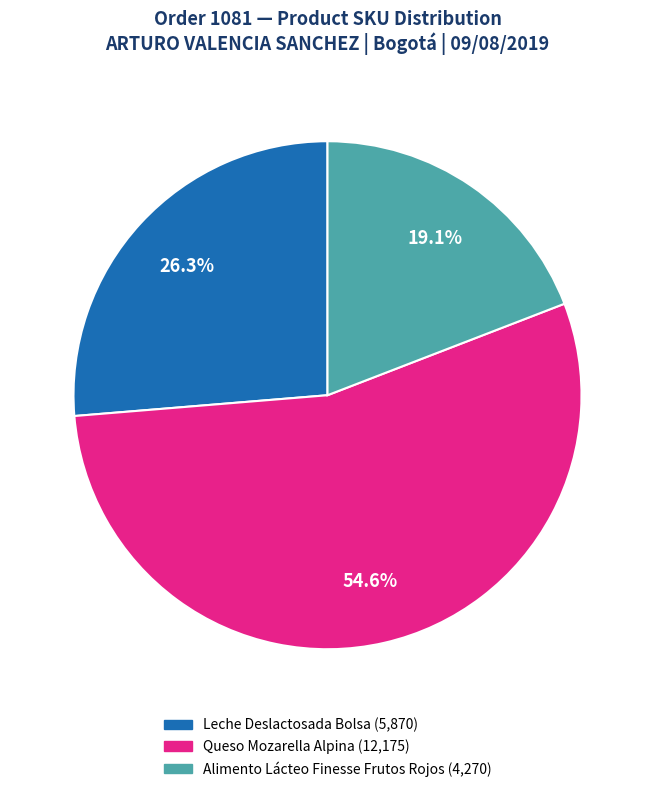

Is there a majority slice in this chart?

Yes